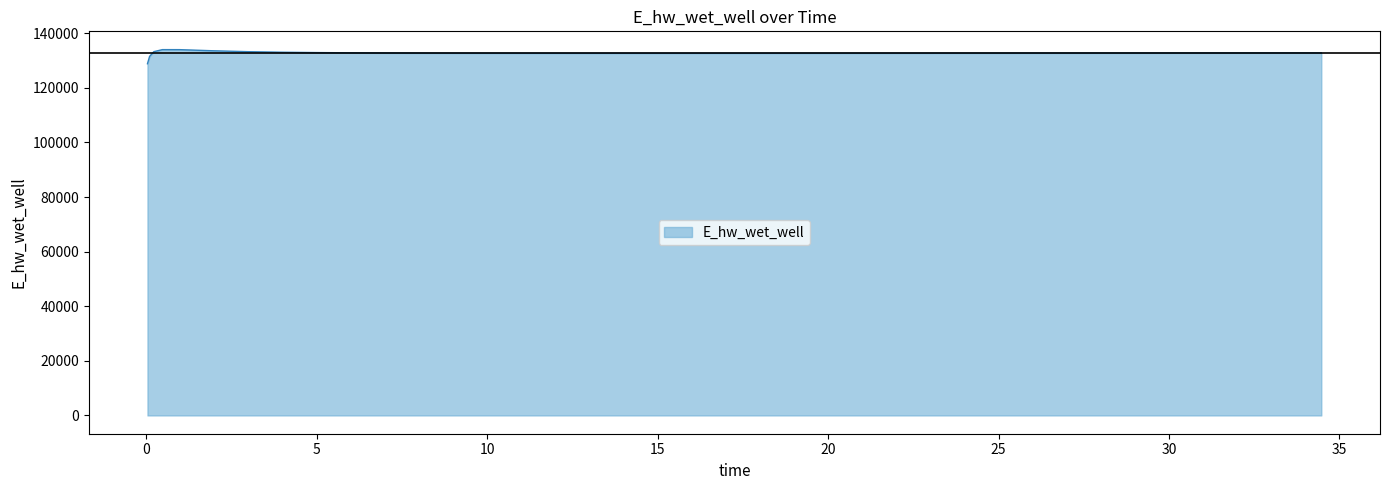

What is the greatest value displayed?

133998.3